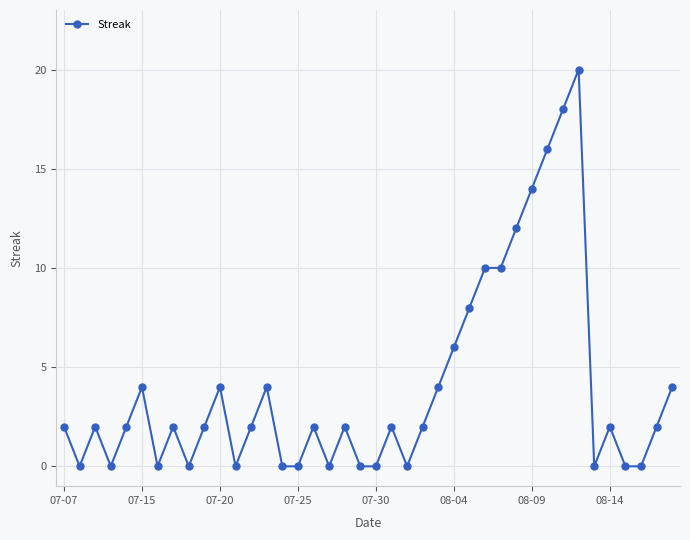

True or false: the data has more than 2 interior local peaks.

True